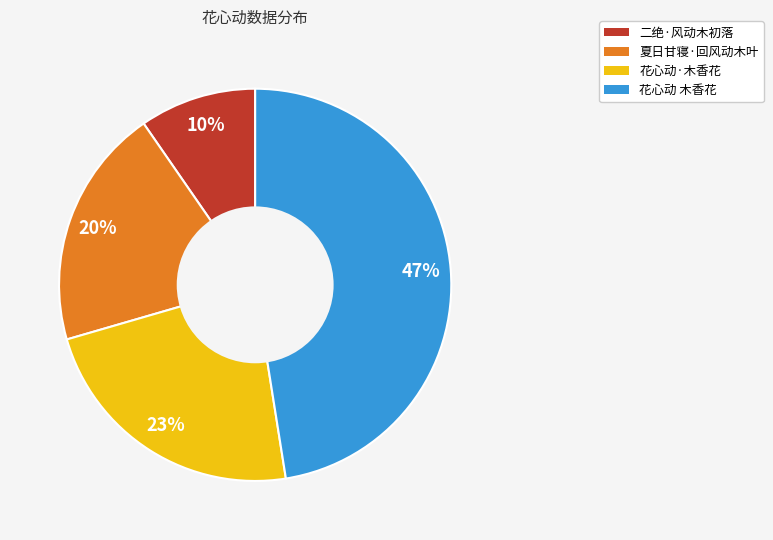

True or false: 花心动 木香花 accounts for 33% of the total.

False